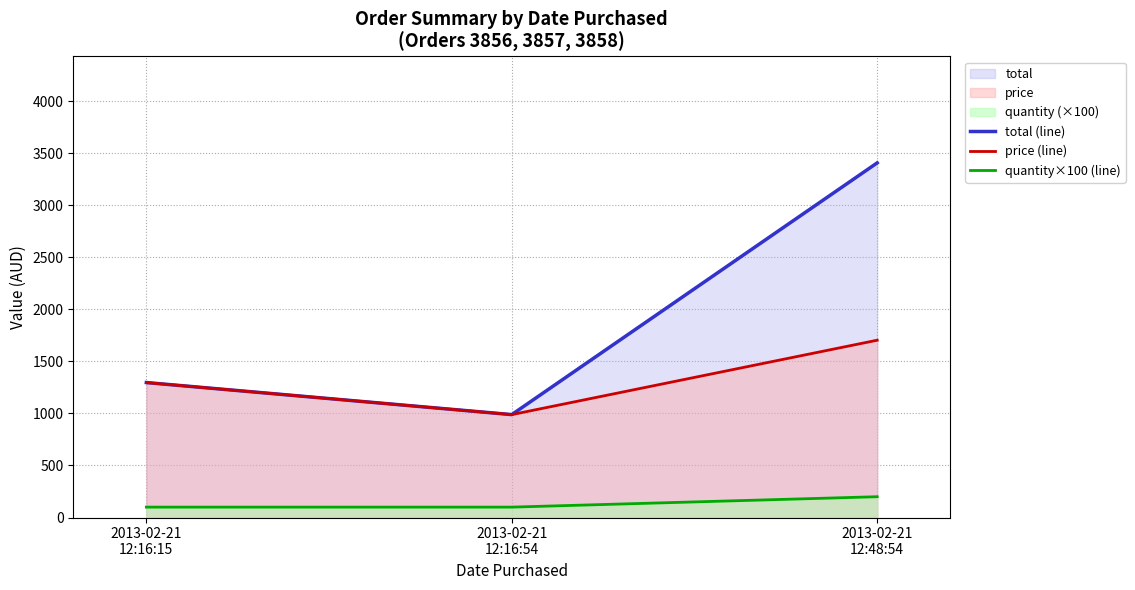

Rank the categories by price (line) value from lowest to highest.

2013-02-21
12:16:54, 2013-02-21
12:16:15, 2013-02-21
12:48:54